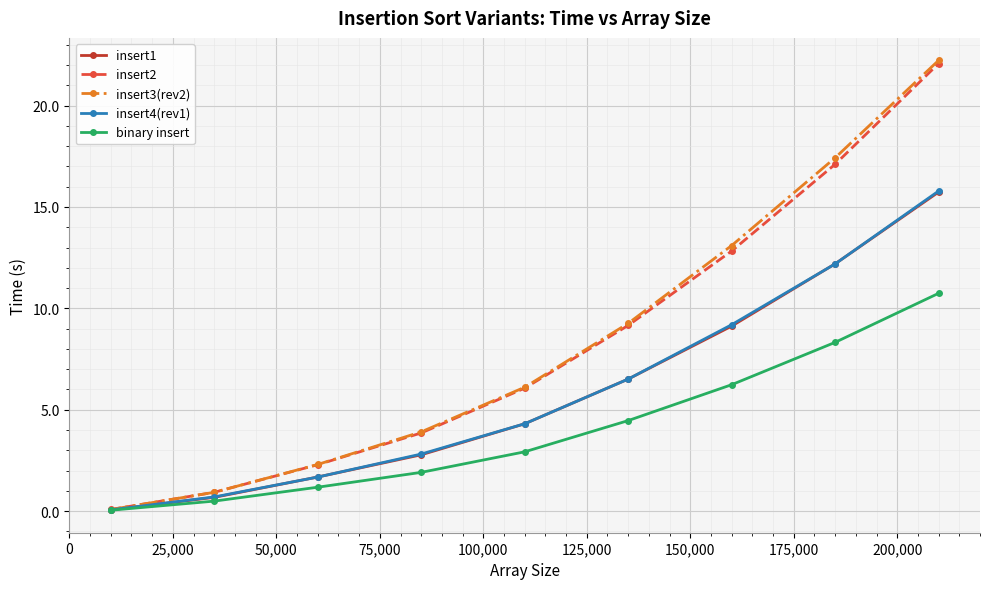

What is the maximum value for insert1?

15.7